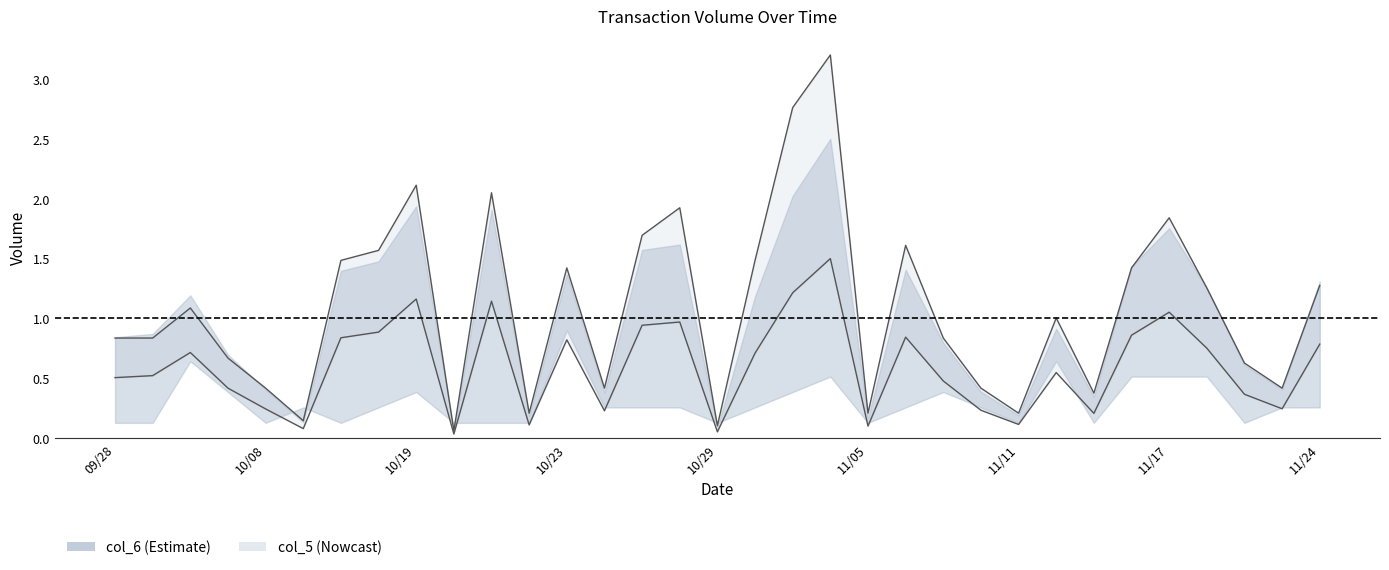

What value does the col_6 series have at 109/11/06?

0.8